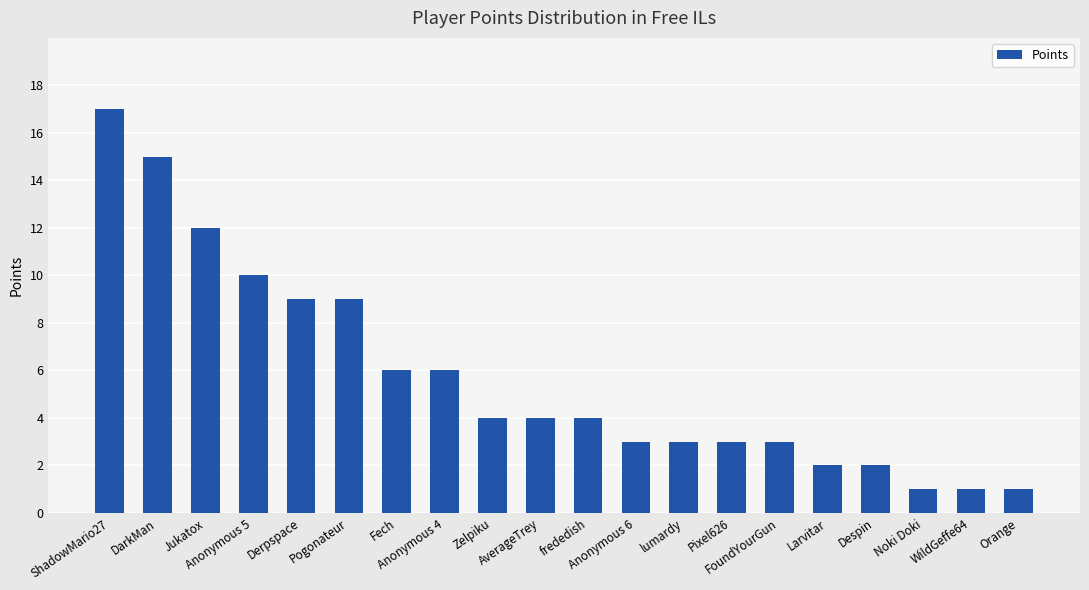

Reading right to left, transcribe all the data shown in this chart.

Orange=1	WildGeffe64=1	Noki Doki=1	Despin=2	Larvitar=2	FoundYourGun=3	Pixel626=3	lumardy=3	Anonymous 6=3	frededish=4	AverageTrey=4	Zelpiku=4	Anonymous 4=6	Fech=6	Pogonateur=9	Derpspace=9	Anonymous 5=10	Jukatox=12	DarkMan=15	ShadowMario27=17